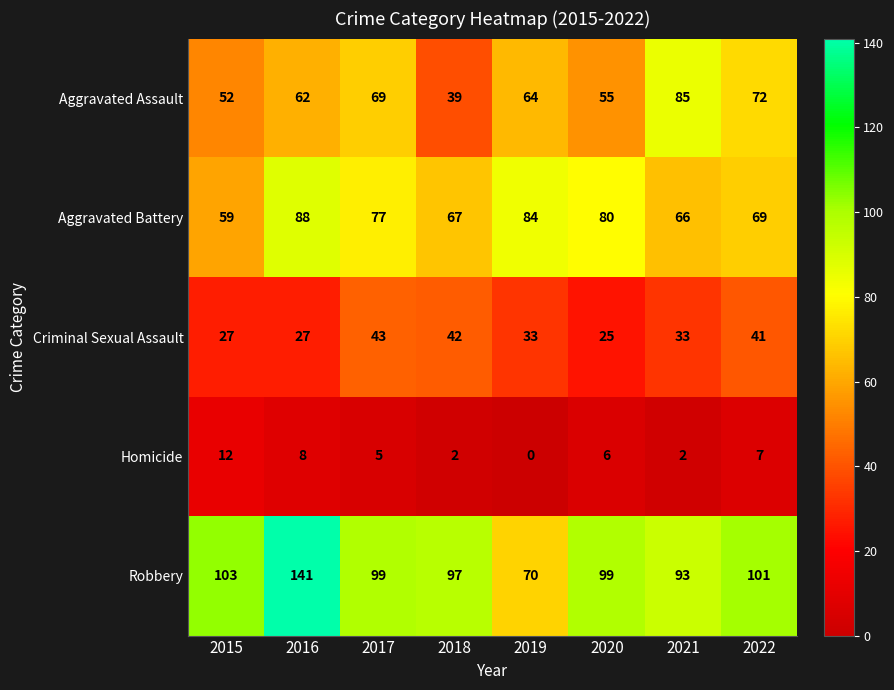

What is the spread (max minus min) of values at 2018?

95